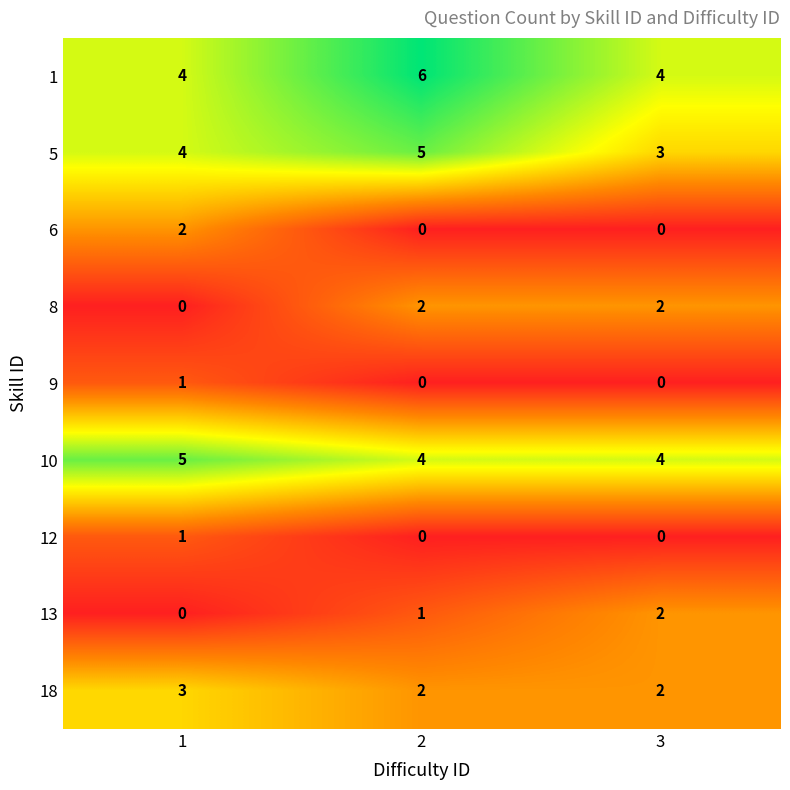

List the labels in order of 5 value, largest first.

2, 1, 3